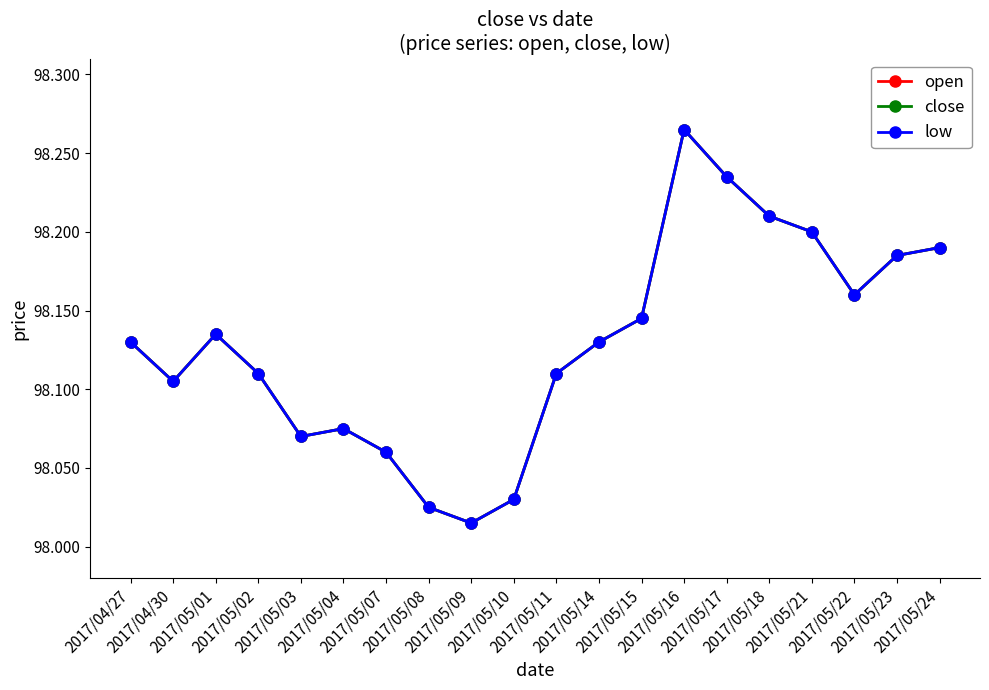

Is this an area chart (filled region under the line)?

No